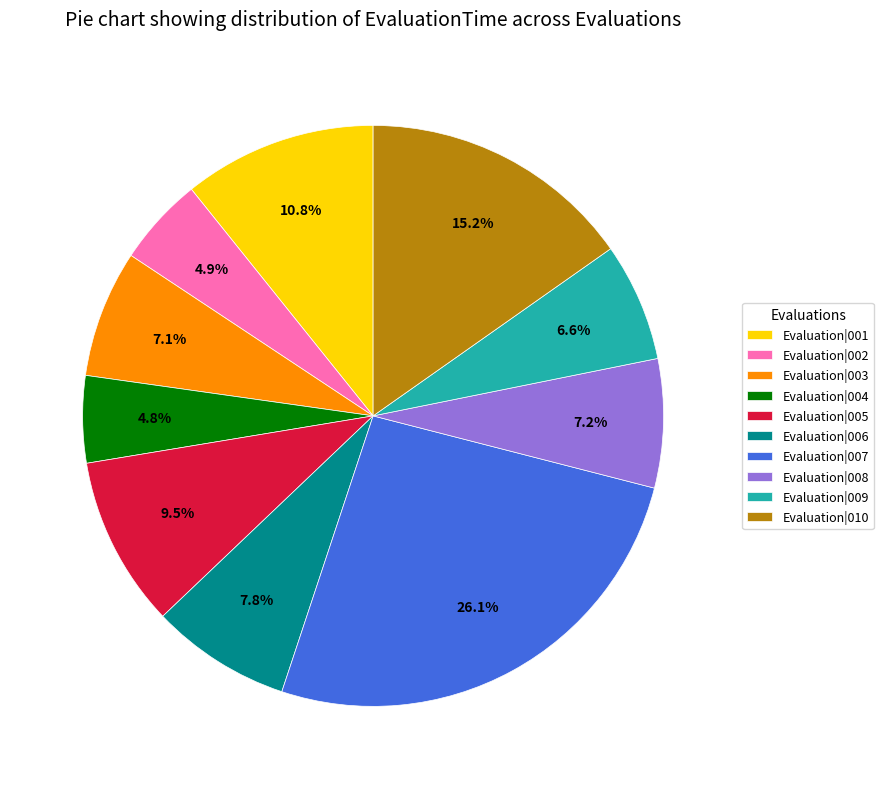

To the nearest percent, what portion does Evaluation|002 represent?

5%